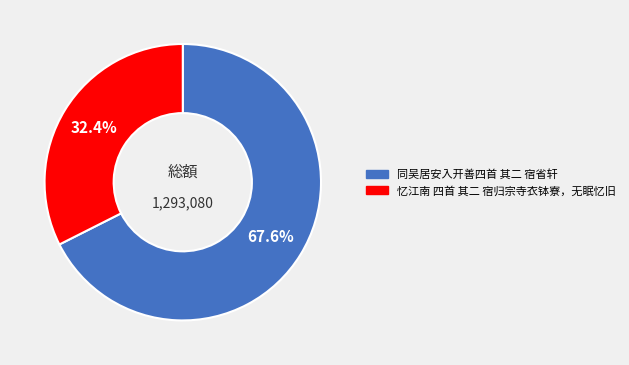

To the nearest percent, what percentage of the pie is 忆江南 四首 其二 宿归宗寺衣钵寮，无眠忆旧?

32%